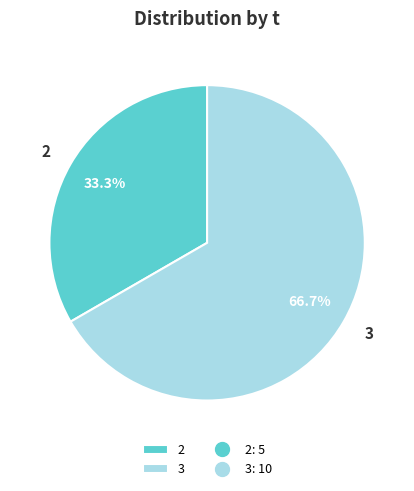

What is the total percentage of 2 and 3?

100.0%